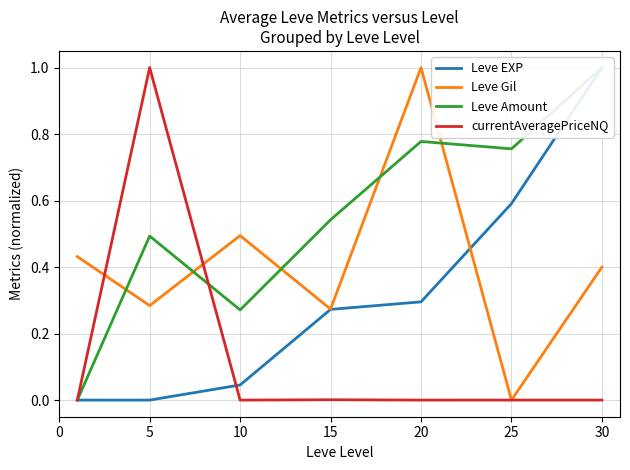

What is the average value of the currentAveragePriceNQ series?

0.1